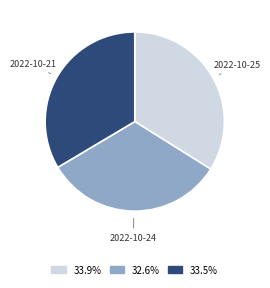

Is there any slice that represents more than half of the pie?

No